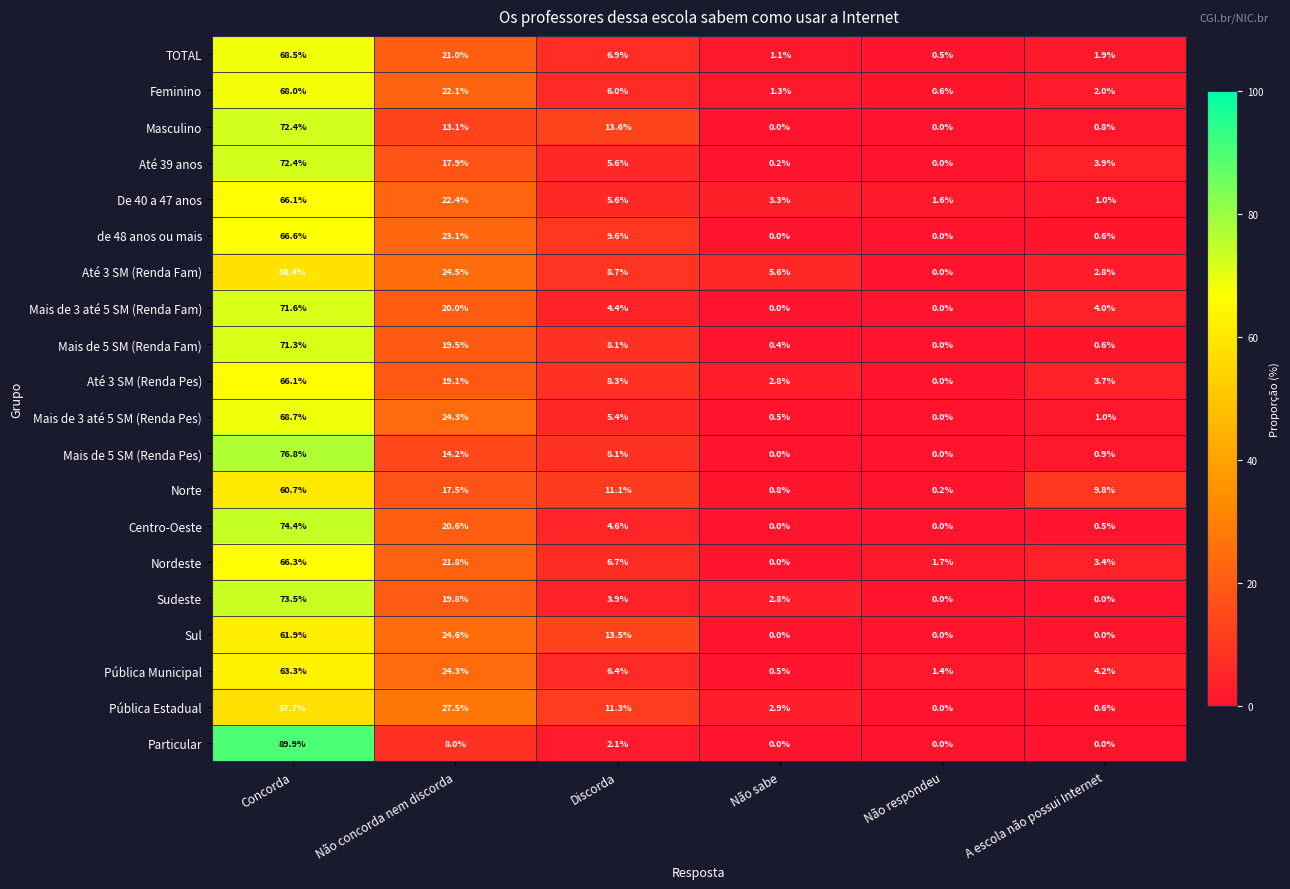

The Centro-Oeste series shows 74.4 at Concorda. True or false?

True